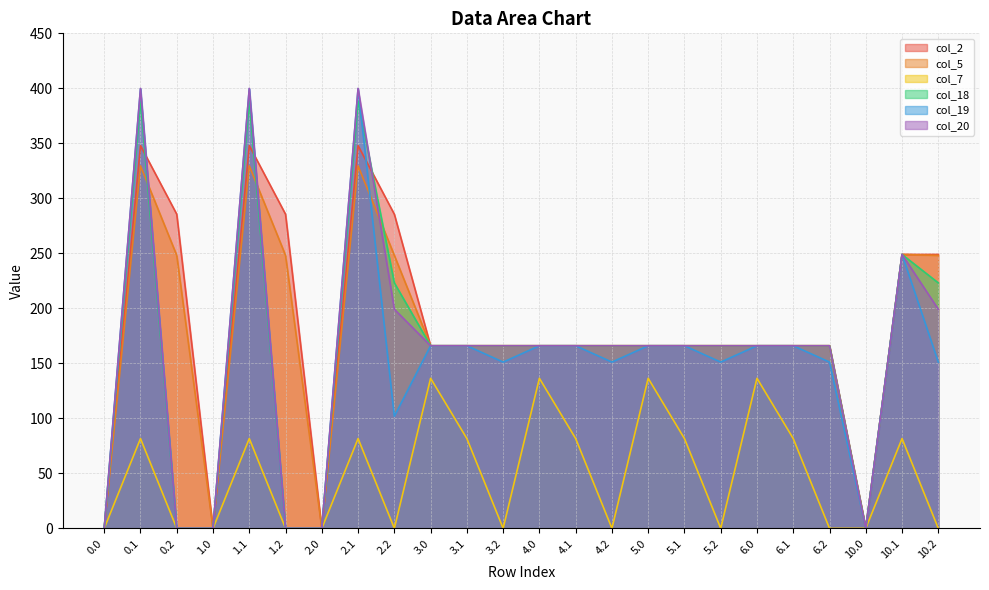

Which series ends up on top after the final intersection of col_5 and col_20?

col_5